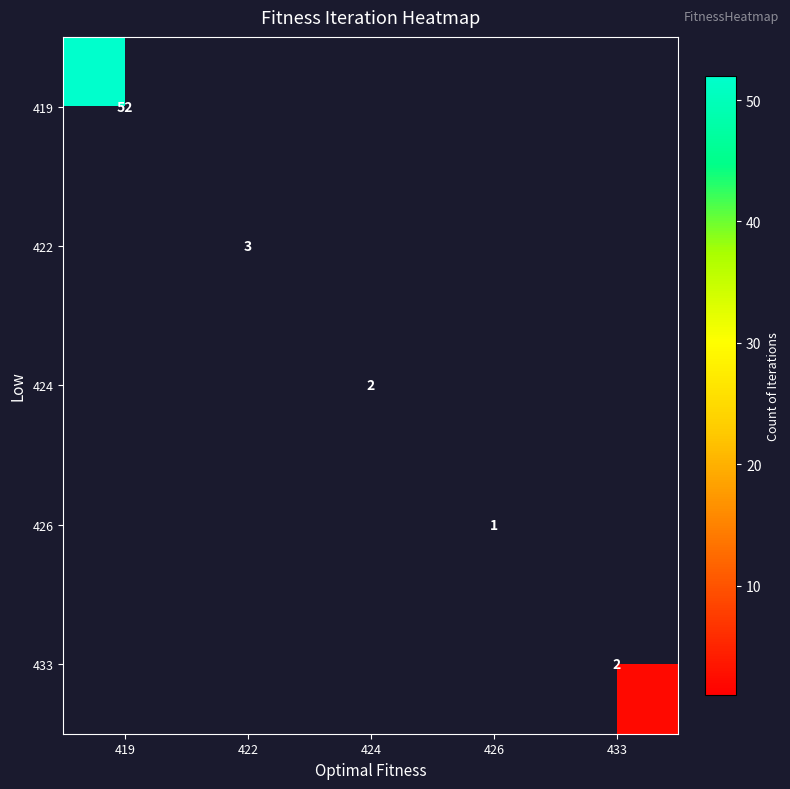

How many series are shown in this chart?

5